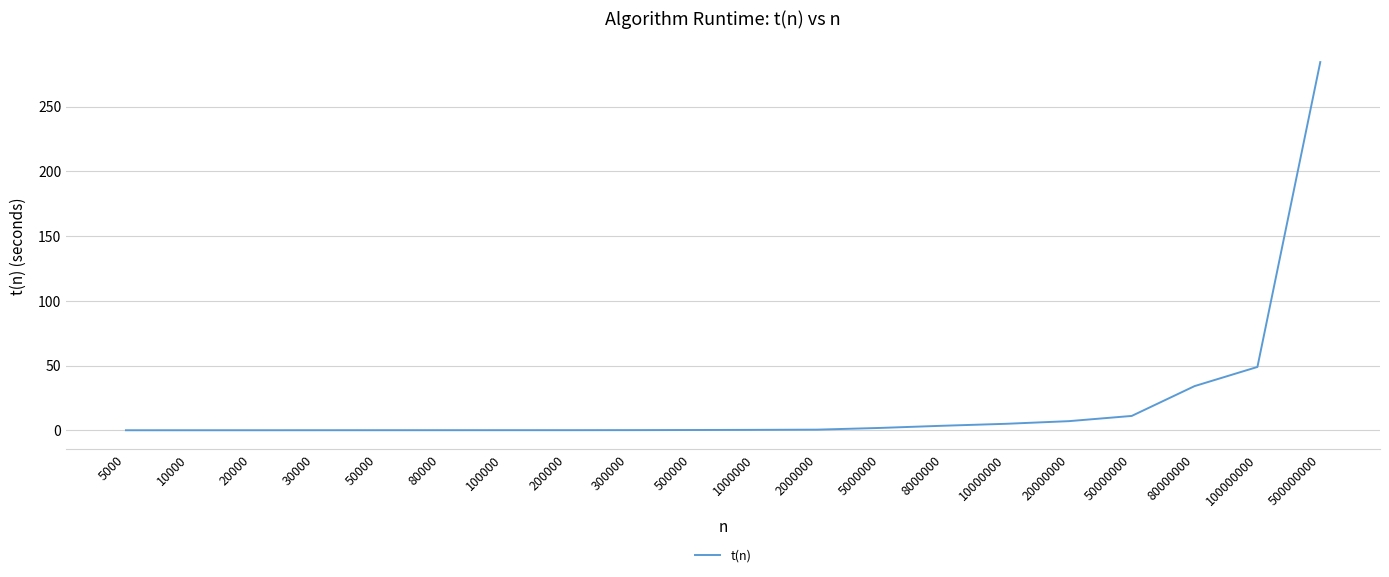

Where is the data nearest to the value 142?

100000000